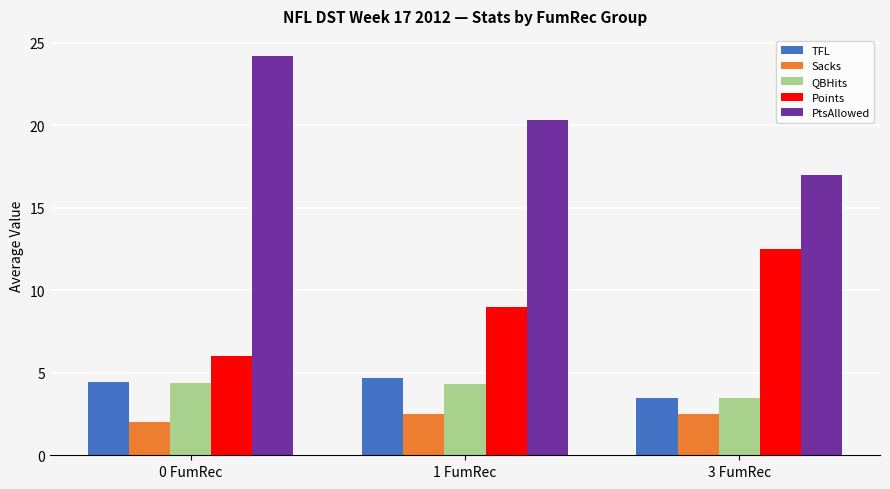

Which label corresponds to the smallest value in the chart?

0 FumRec